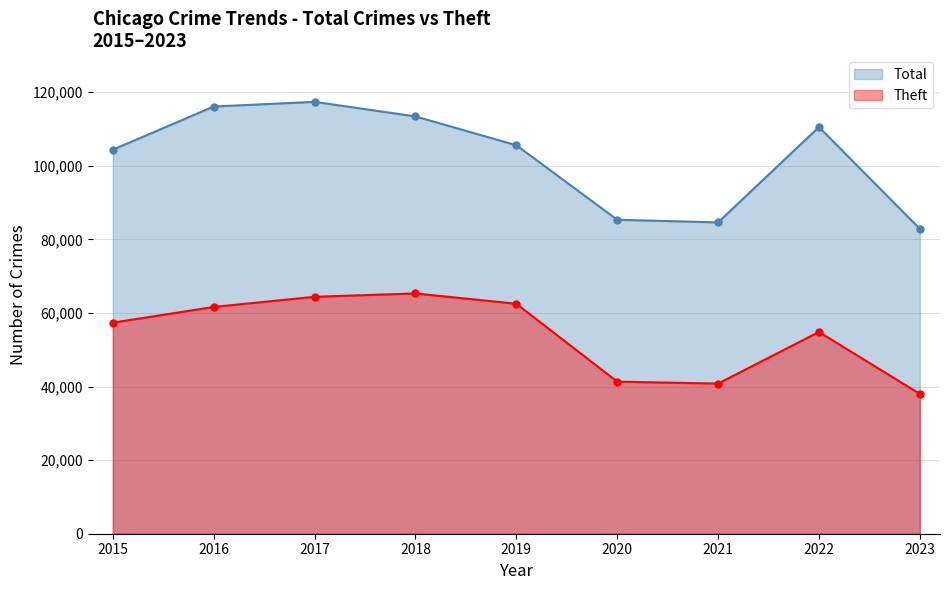

True or false: Theft and Total cross at least once.

False